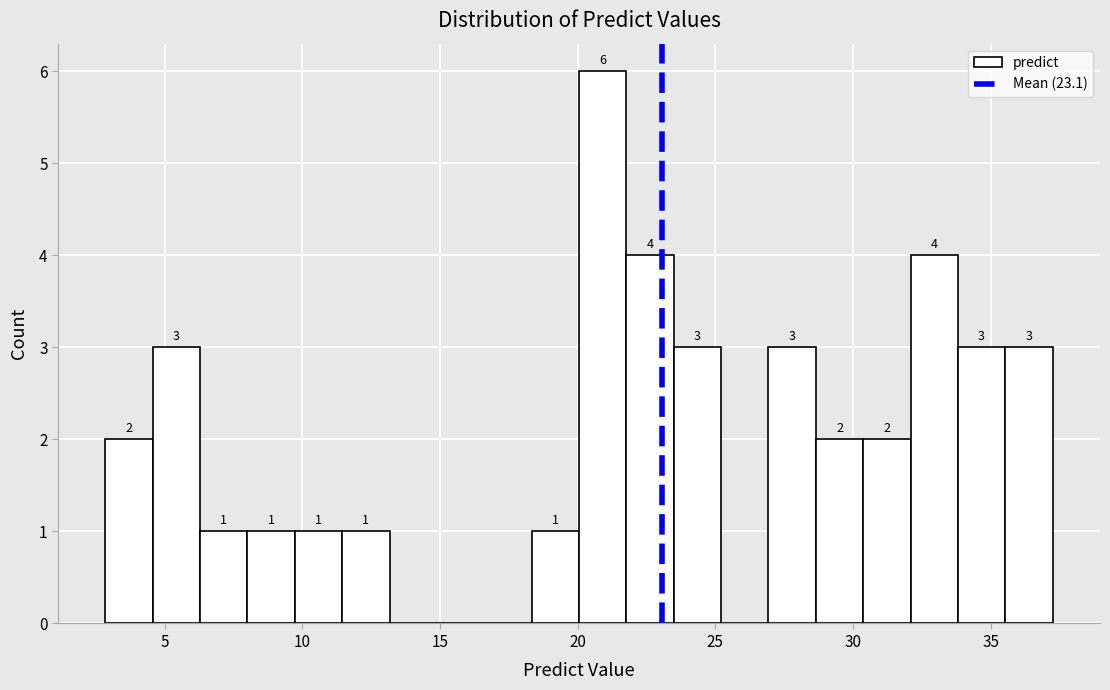

Read against the x-axis, roughly where is the centre of the tallest bar?

21.0